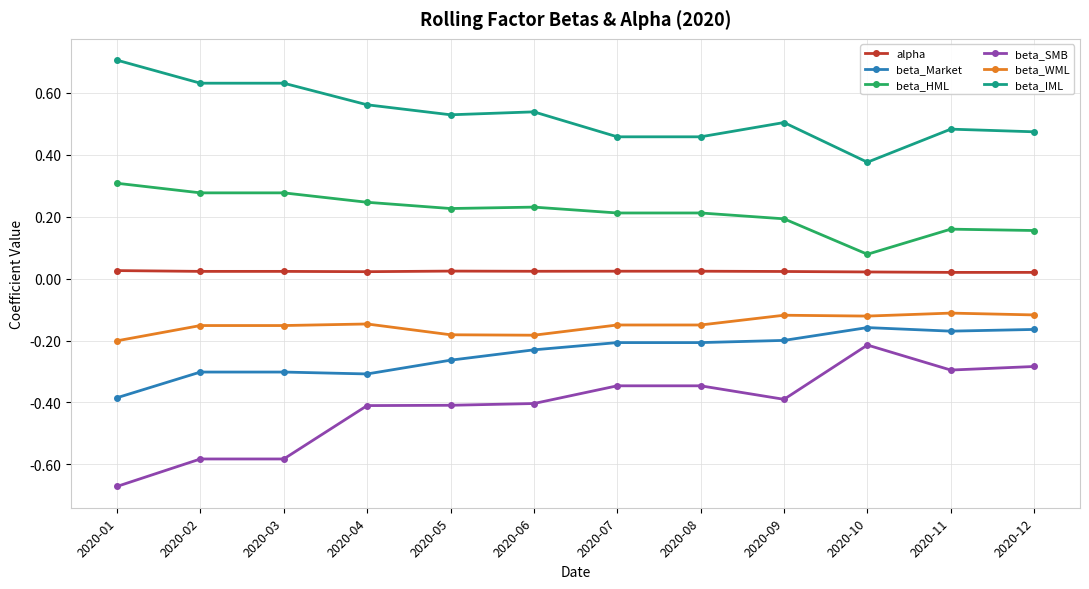

True or false: beta_Market and beta_SMB intersect in this chart.

False